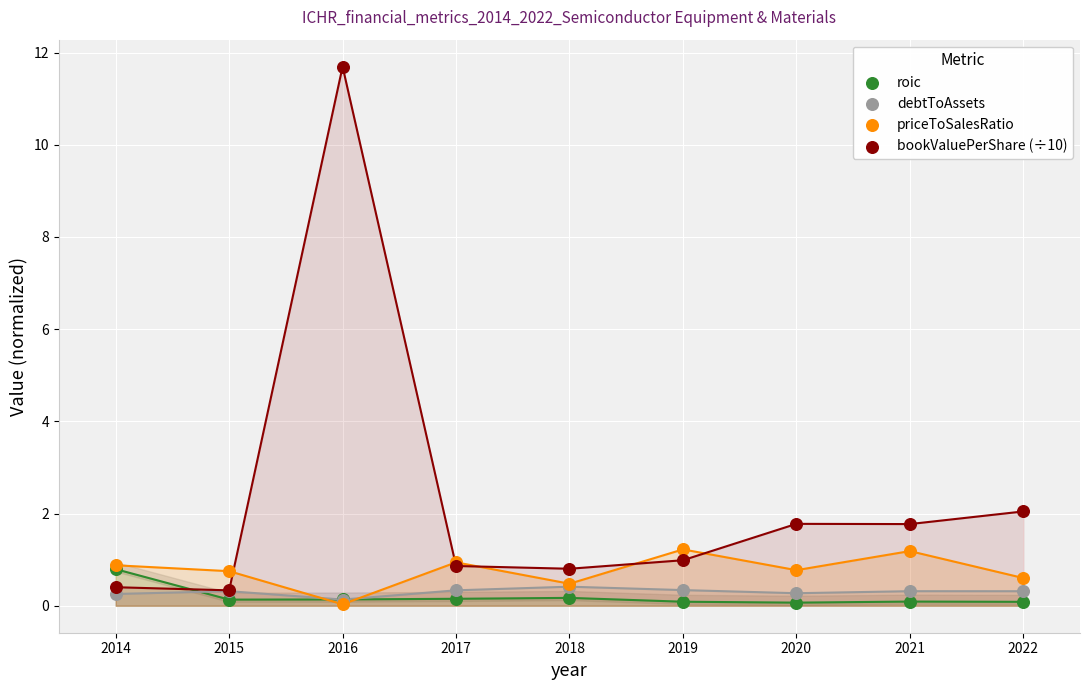

In the bookValuePerShare (÷10) series, what Y value is closest to 6?

2.0